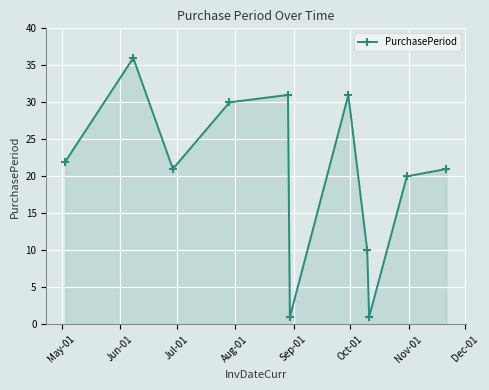

Reading left to right, list all the values displayed in this chart.

22	36	21	30	31	1	31	10	1	20	21